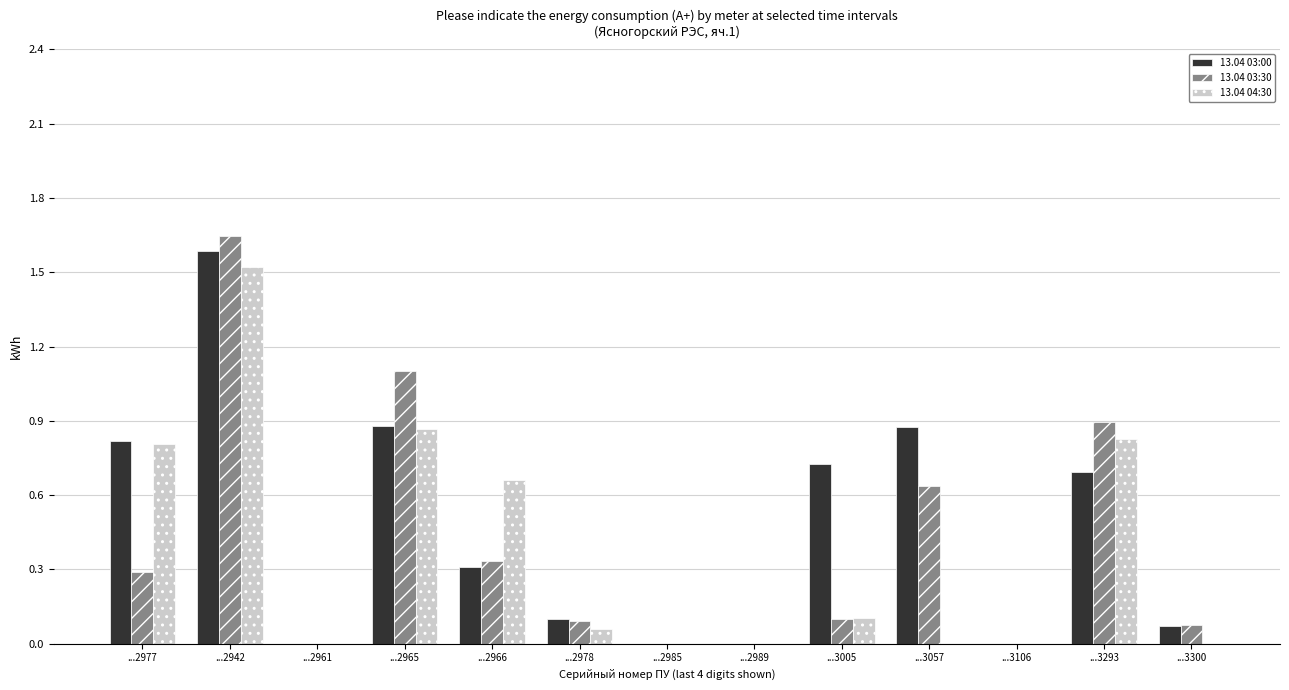

Count the number of data series in this chart.

3